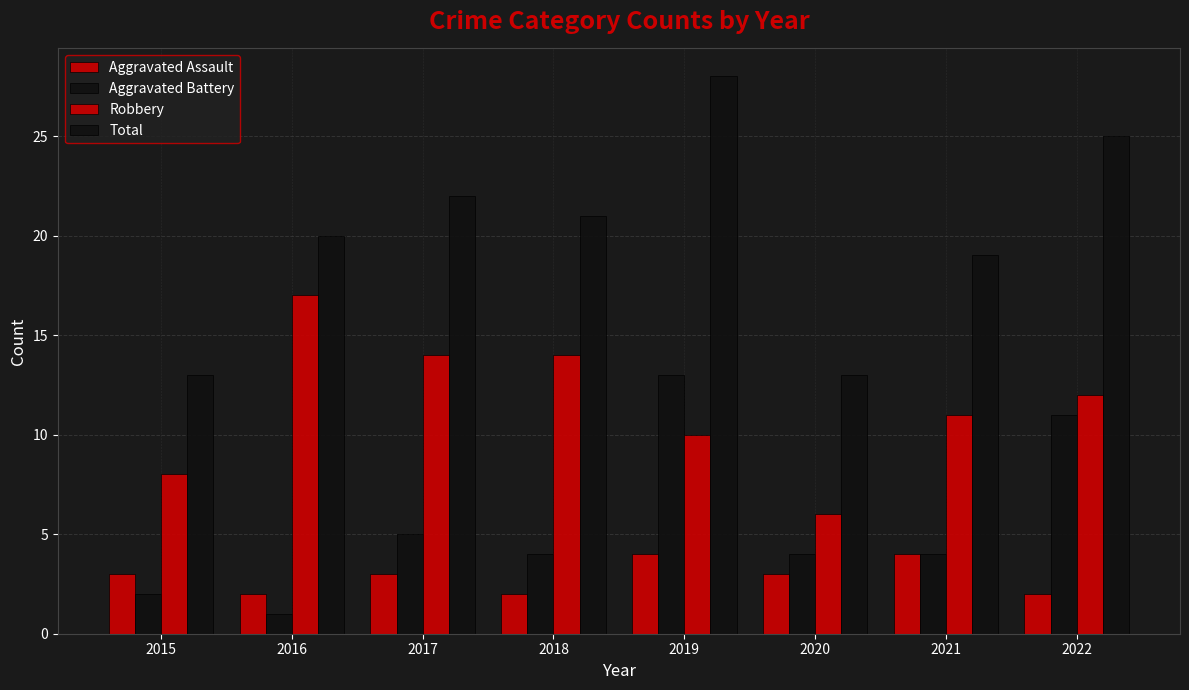

Reading left to right, list all the values displayed in this chart.

Aggravated Assault: 3	2	3	2	4	3	4	2
Aggravated Battery: 2	1	5	4	13	4	4	11
Robbery: 8	17	14	14	10	6	11	12
Total: 13	20	22	21	28	13	19	25